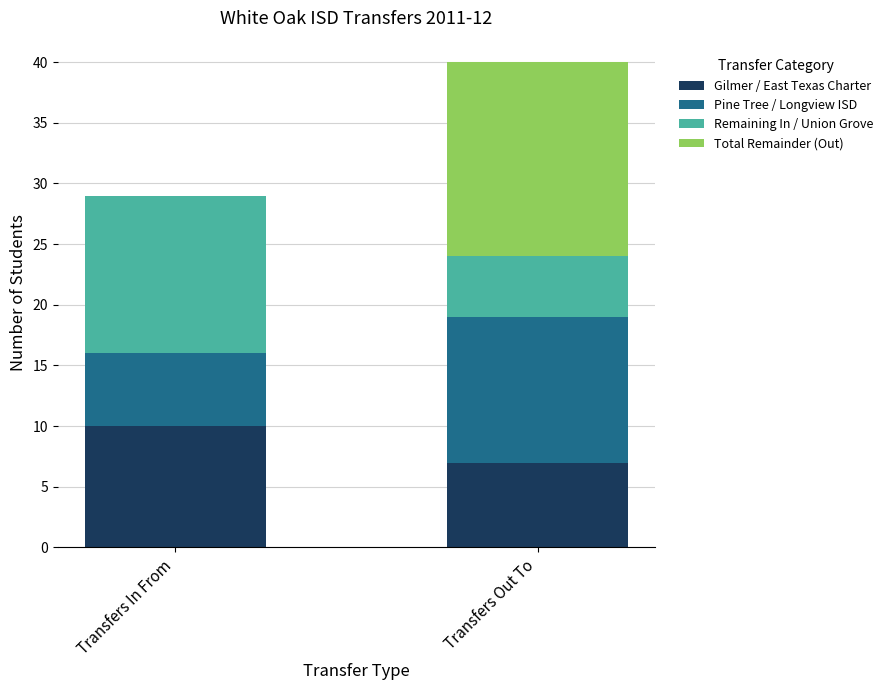

Are the bars horizontal?

No